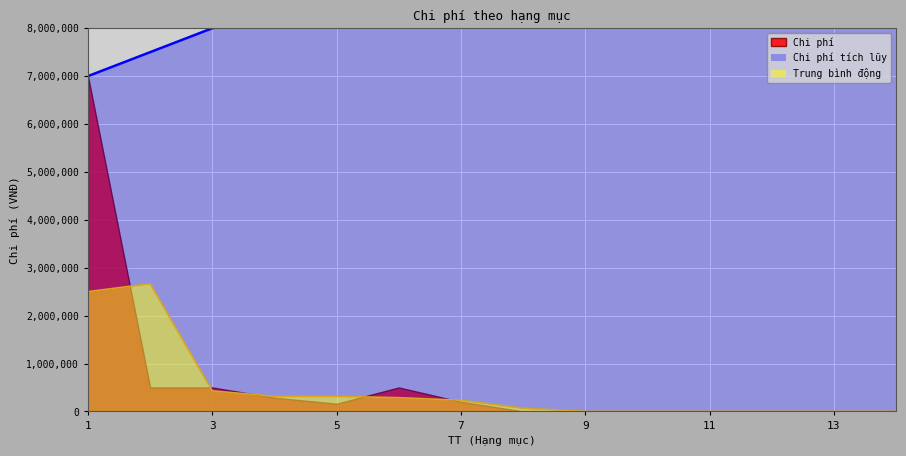

List the labels in order of value, smallest first.

8, 9, 10, 11, 12, 13, 14, 5, 7, 4, 2, 3, 6, 1